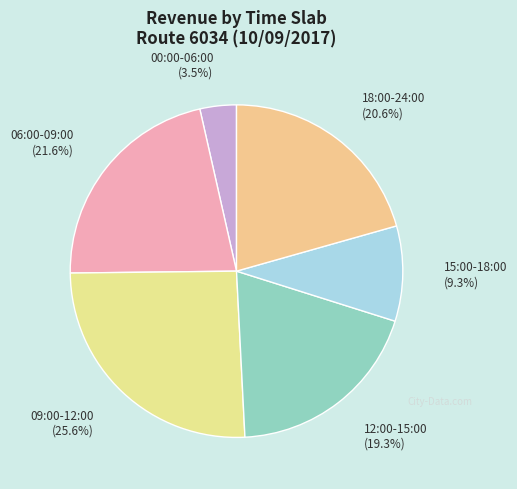

How many slices are in this pie chart?

6